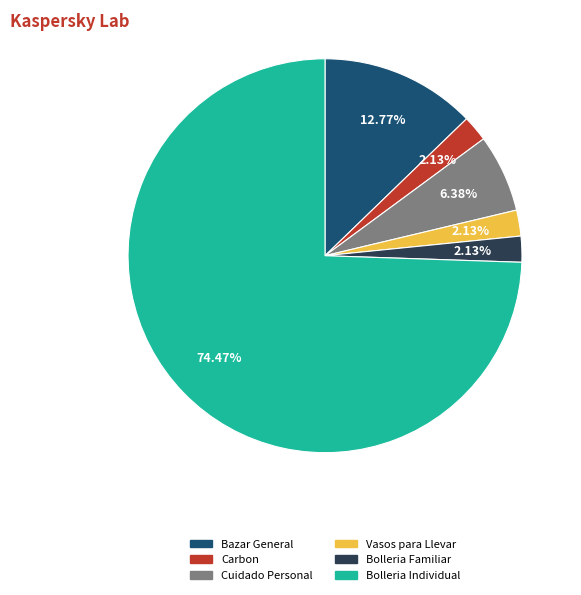

Is there a majority slice in this chart?

Yes